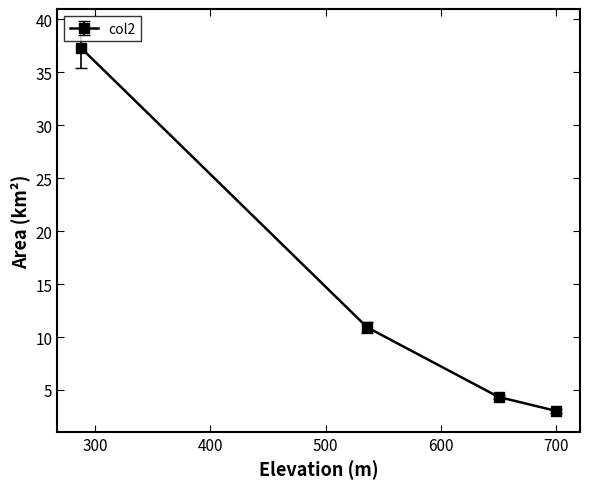

True or false: the data has more than 2 interior local peaks.

False